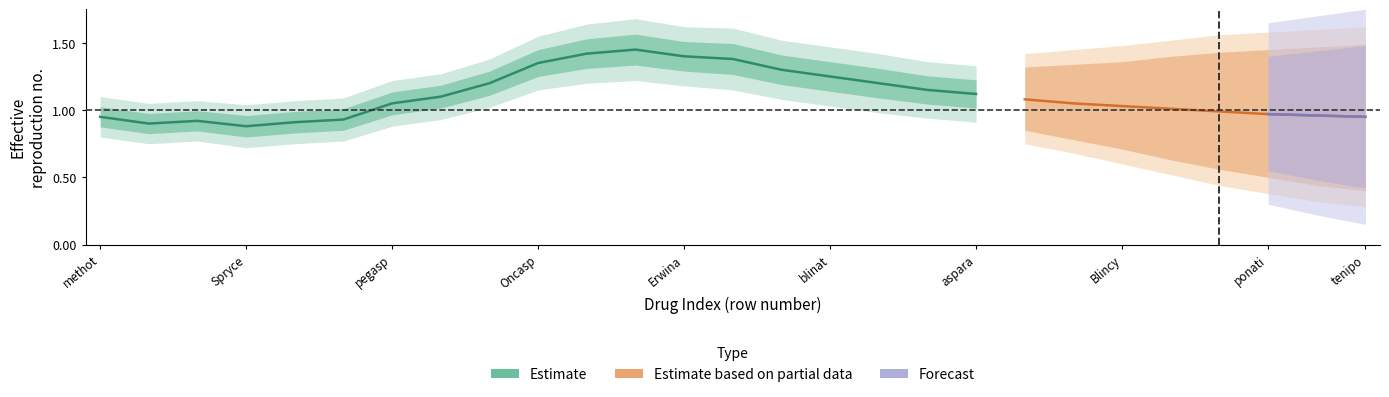

At 9, list the series in order from smallest to largest.

Estimate_lo, Estimate_mid, Estimate_hi